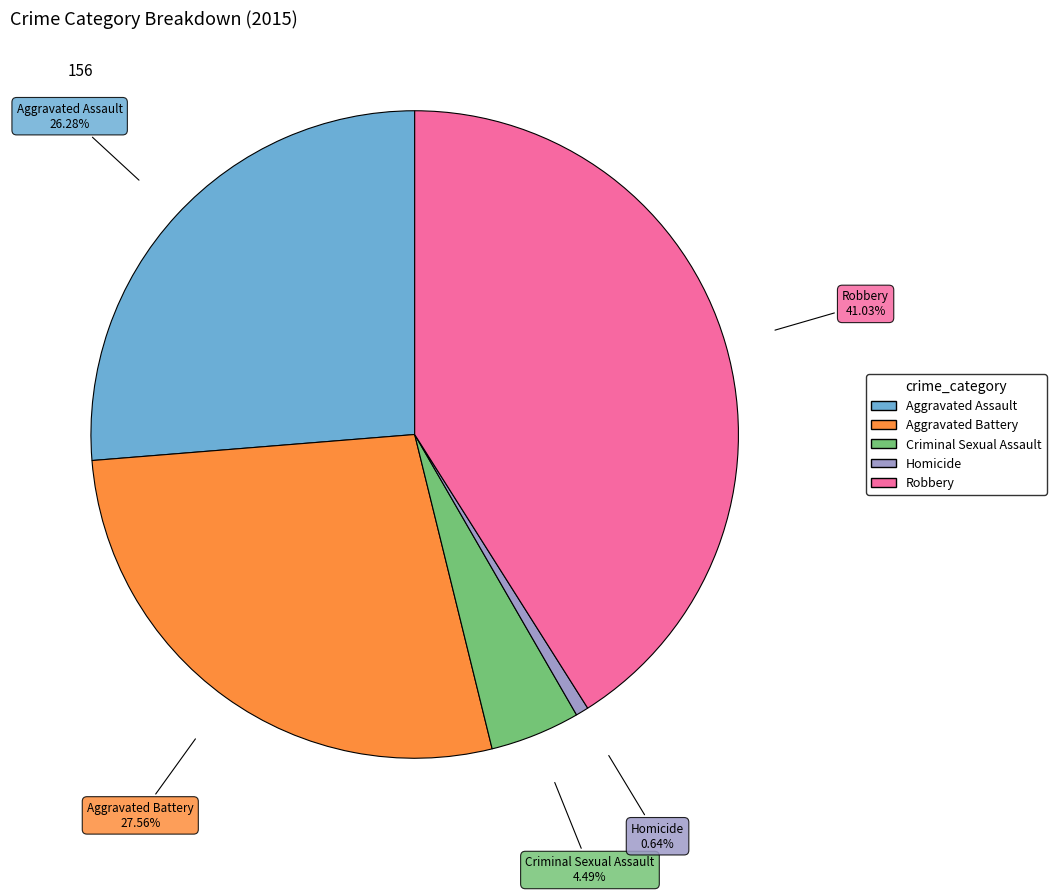

Is there a majority slice in this chart?

No